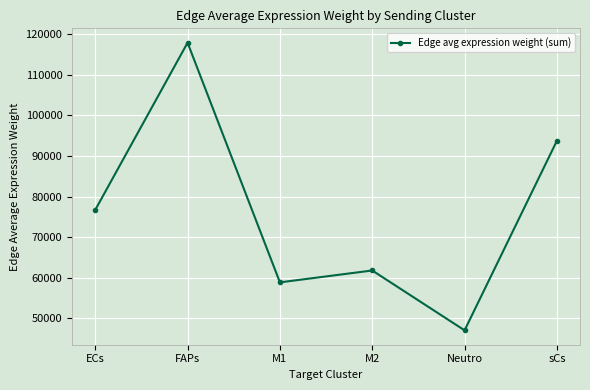

Is this an area chart (filled region under the line)?

No